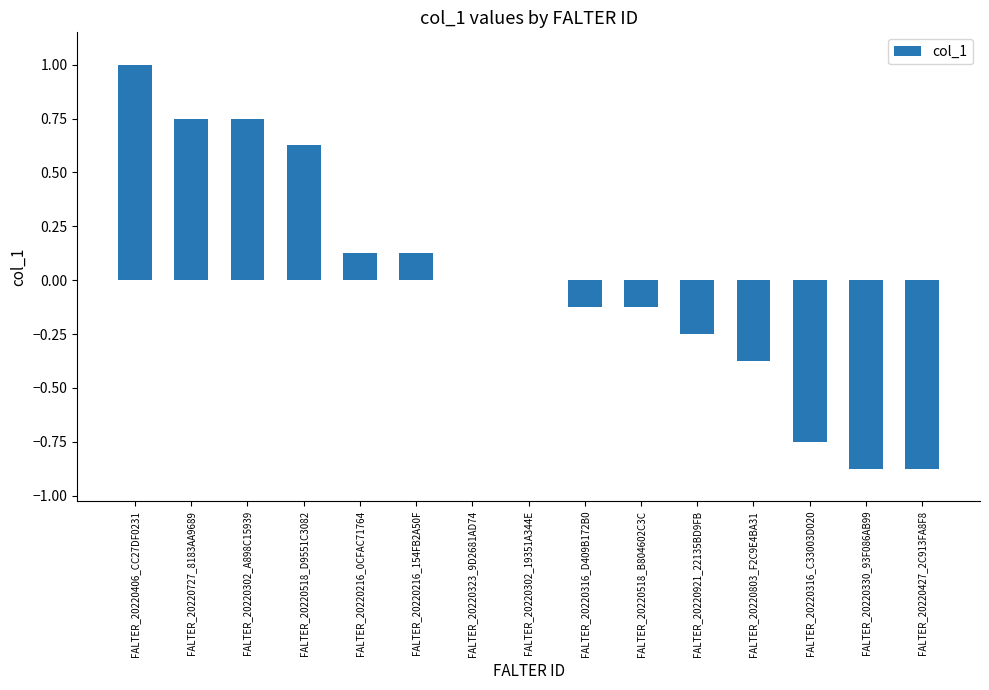

What is the change in value from FALTER_20220727_8183AA9689 to FALTER_20220216_154FB2A50F?

-0.6